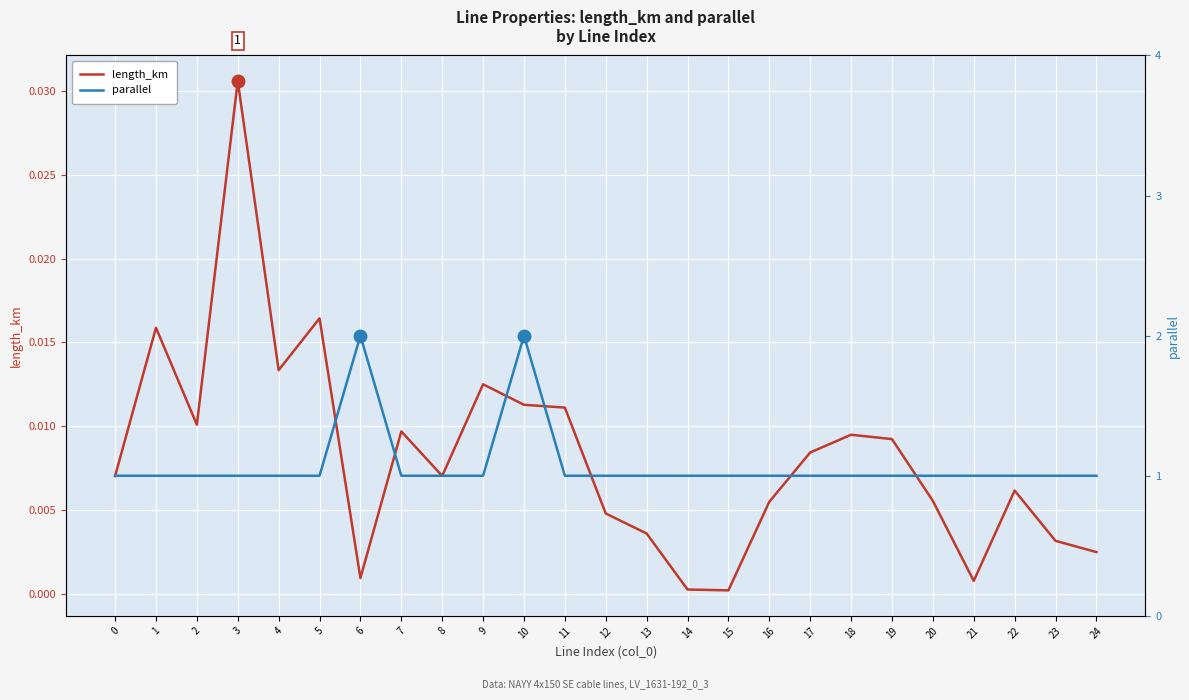

What is the greatest value displayed?

2.0